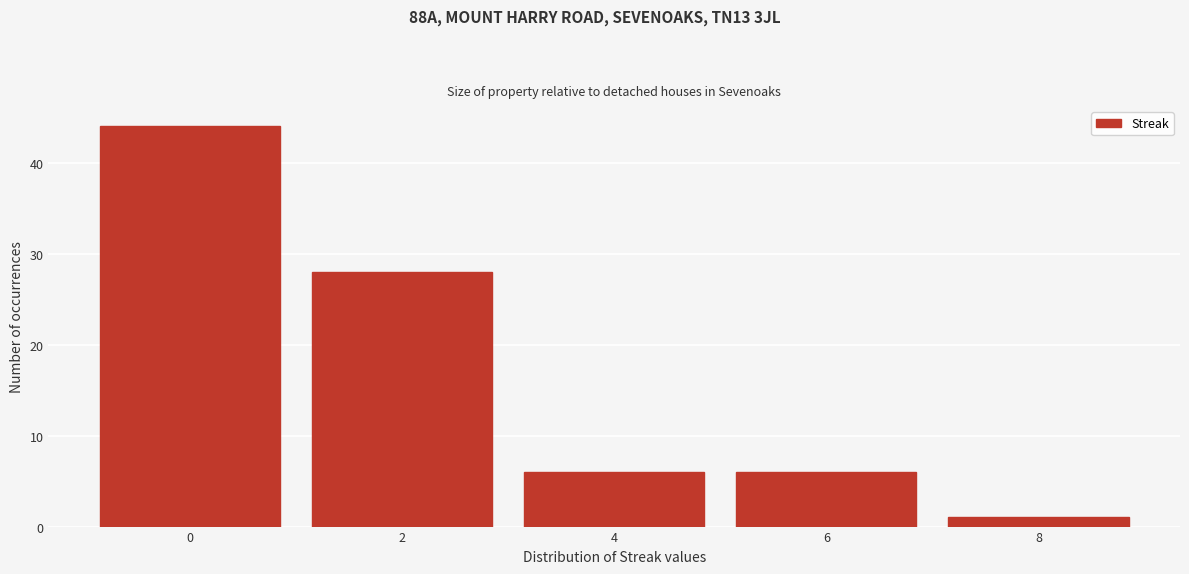

Reading right to left, transcribe all the data shown in this chart.

1	6	6	28	44